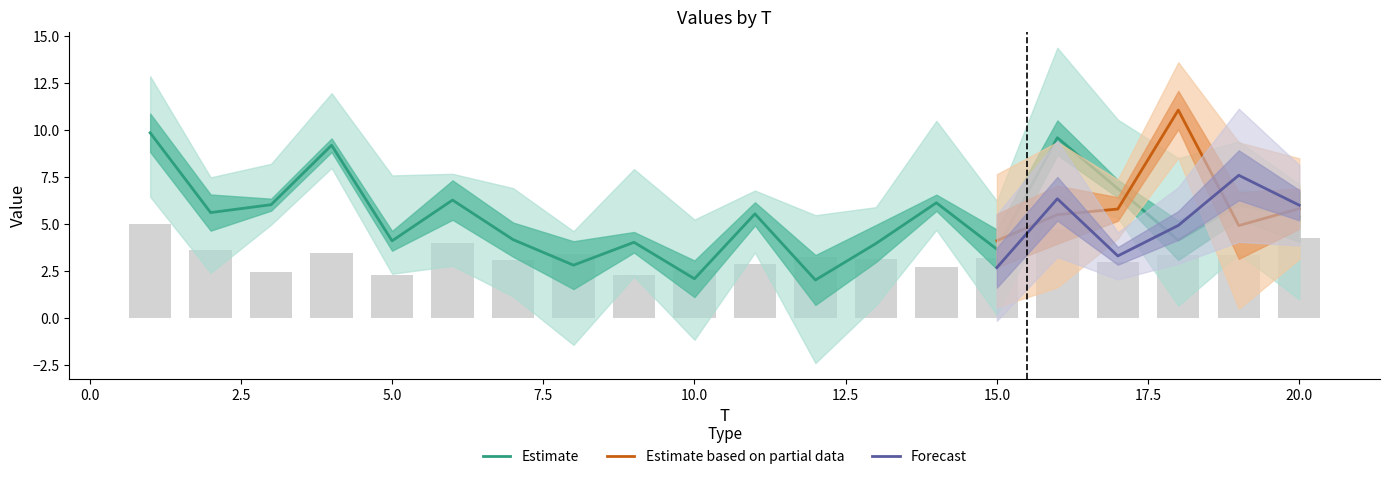

True or false: x5 has a value of 8.8 at 19.

True